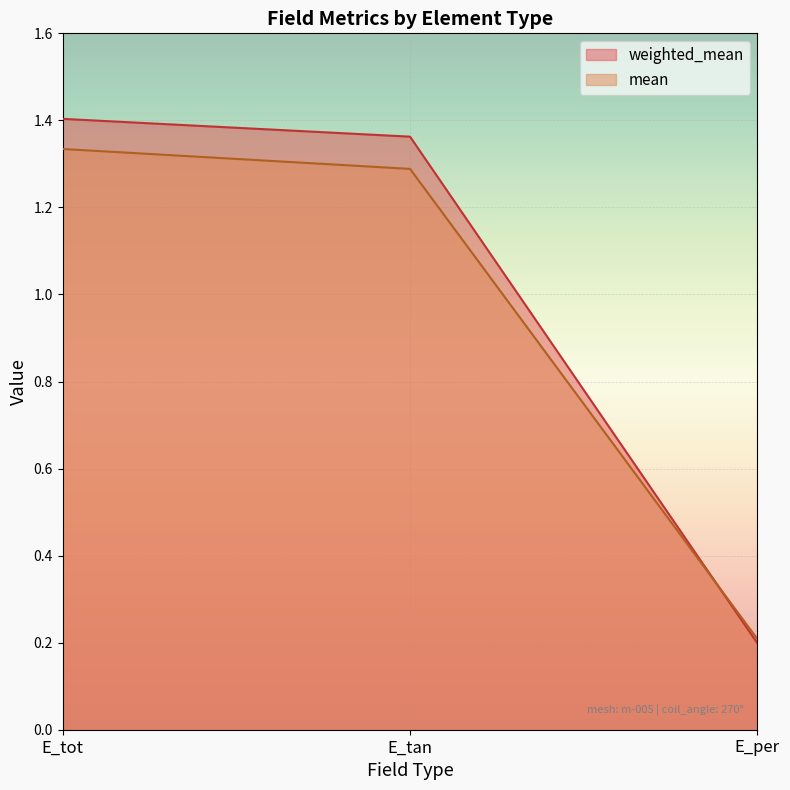

The weighted_mean series shows 0.1 at E_per. True or false?

False